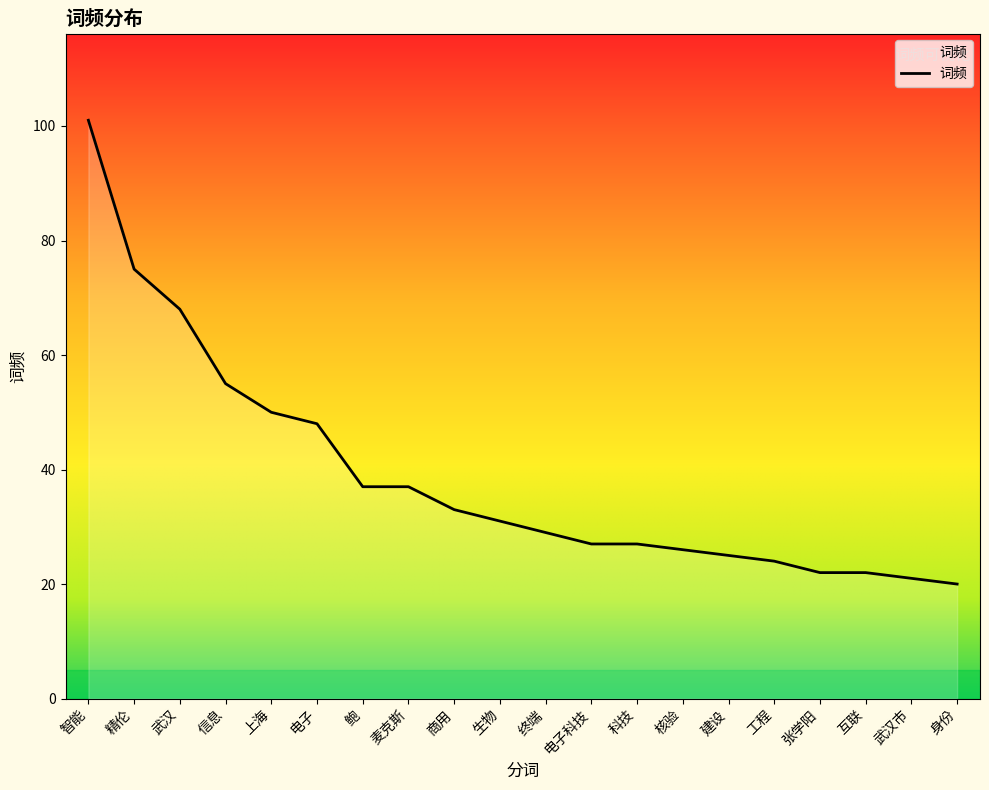

What is the ratio of the value at 武汉市 to the value at 精伦?

0.3